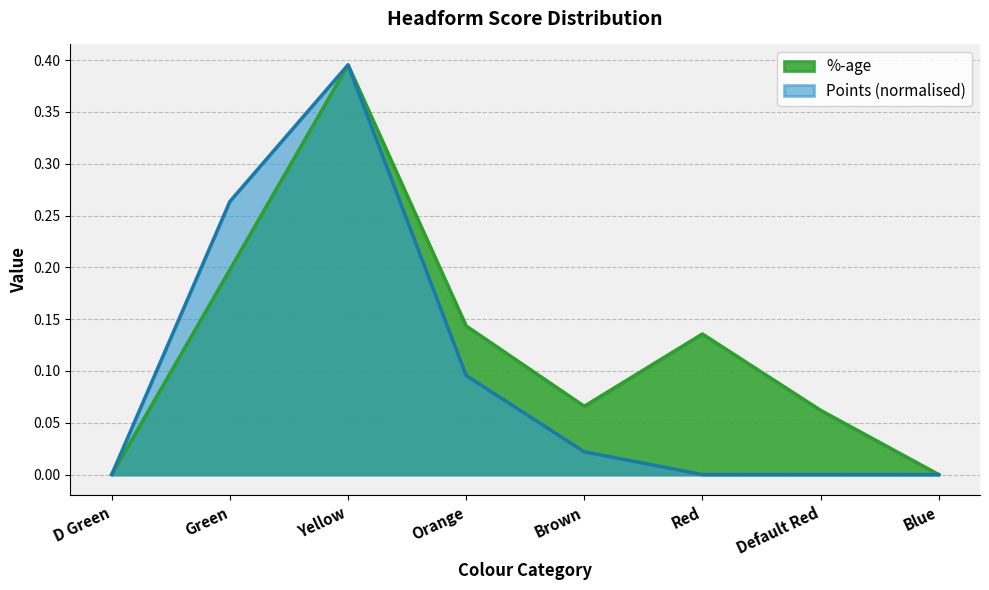

Reading left to right, extract all data points from this chart.

%-age: 0.0	0.2	0.4	0.1	0.1	0.1	0.1	0.0
Points: 0.0	0.3	0.4	0.1	0.0	0.0	0.0	0.0